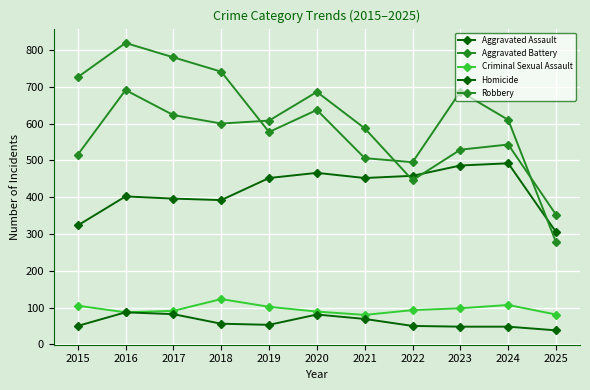

How many lines are shown in the chart?

5